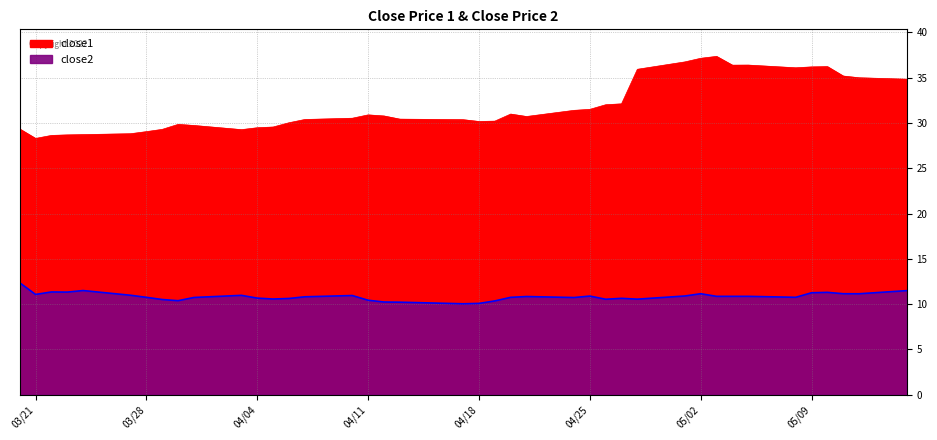

What is the spread (max minus min) of values at 04/18?

20.1